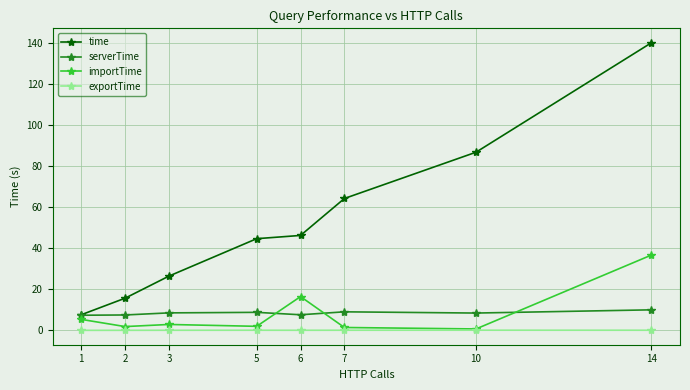

Which series changed the most between 7 and 10?

time